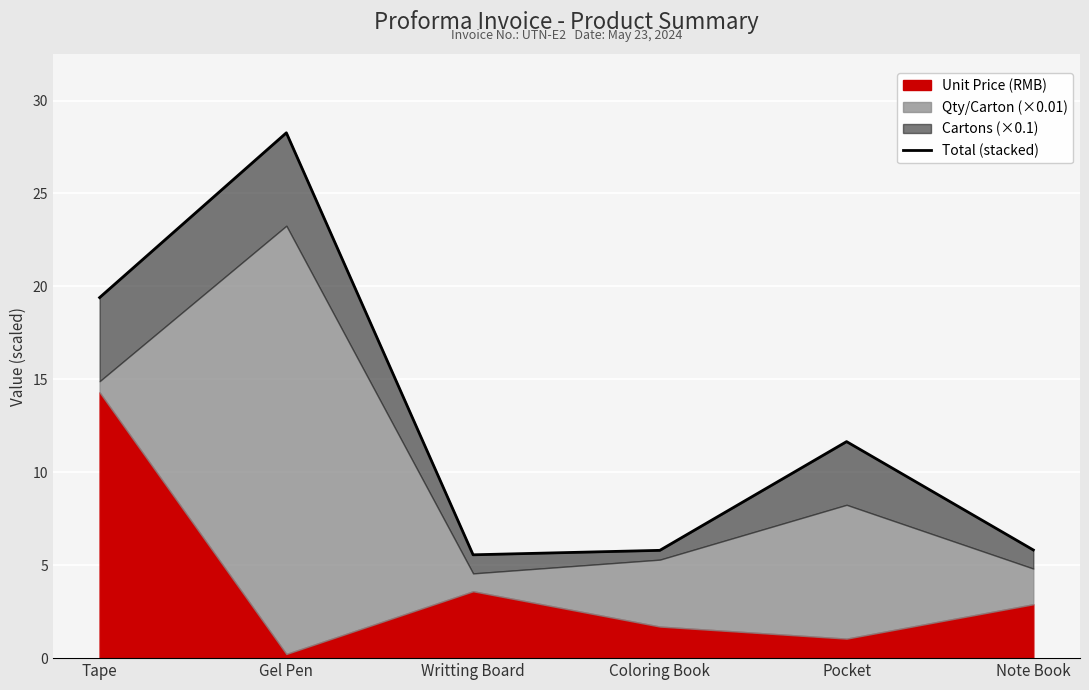

Where is the data nearest to the value 16?

Tape